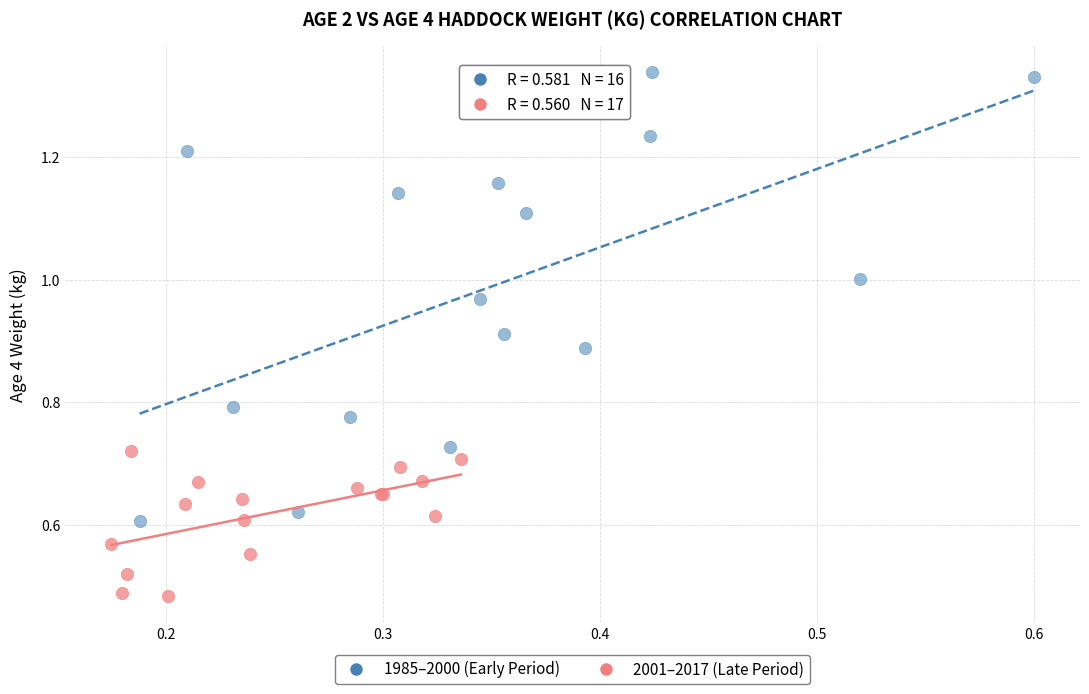

Which series reaches the minimum Y coordinate?

2001–2017 (Late Period)